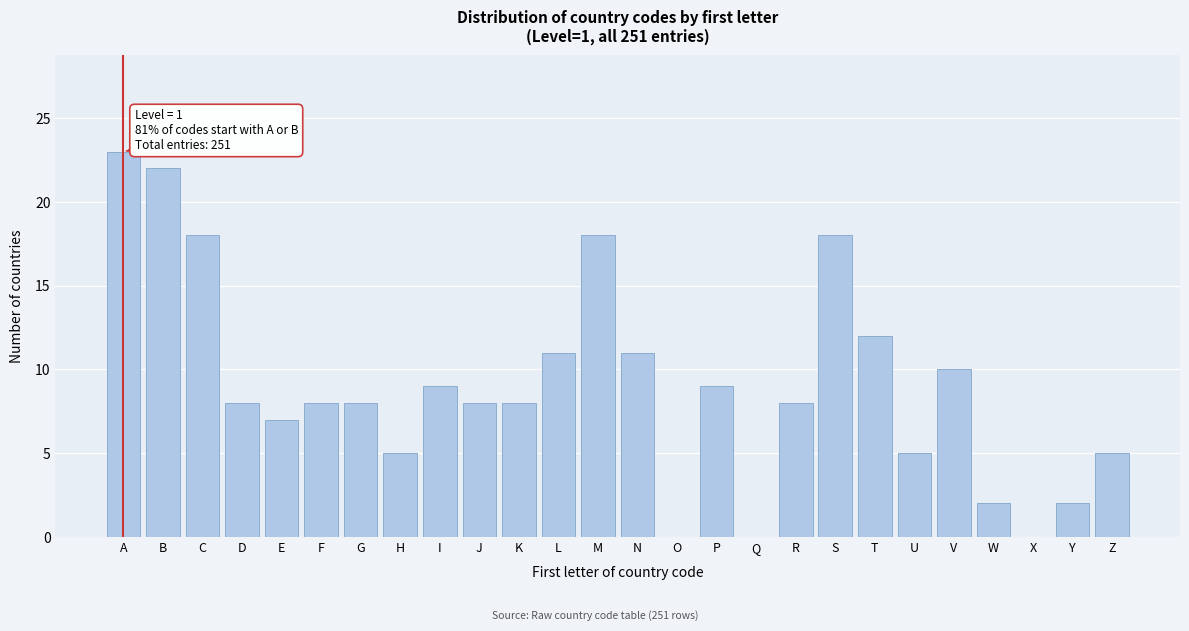

Reading left to right, list all the values displayed in this chart.

A=23	B=22	C=18	D=8	E=7	F=8	G=8	H=5	I=9	J=8	K=8	L=11	M=18	N=11	O=0	P=9	Q=0	R=8	S=18	T=12	U=5	V=10	W=2	X=0	Y=2	Z=5